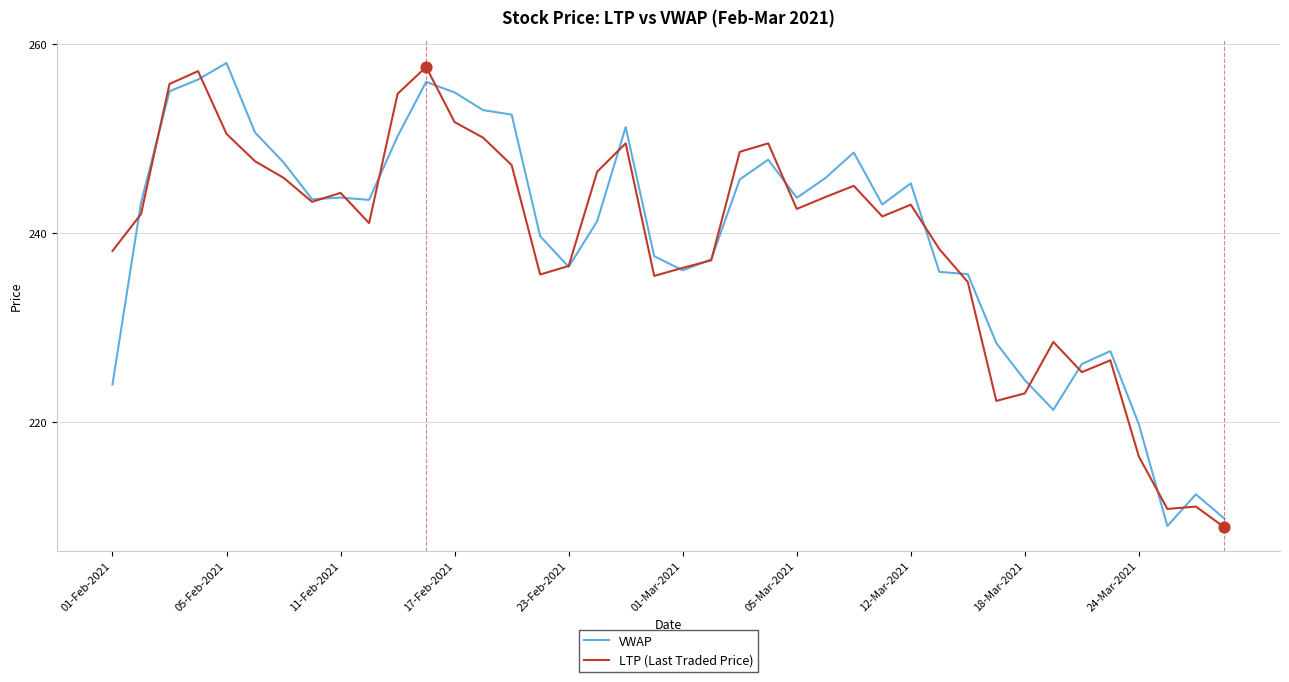

Which series has the largest total across all categories?

VWAP